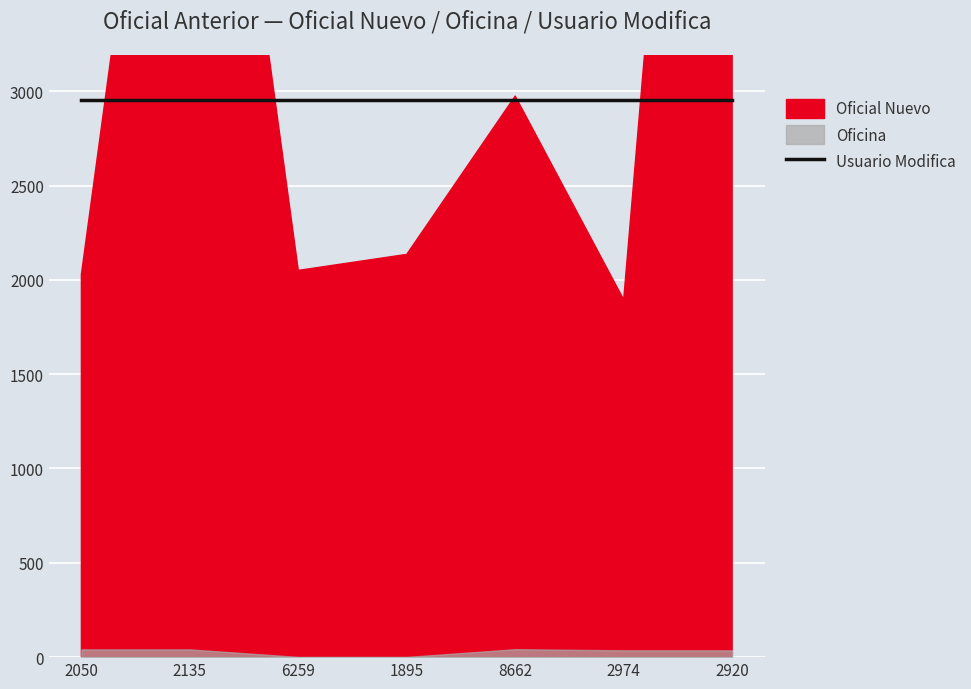

In Oficina, how many points are higher than both neighbors (excluding endpoints)?

1